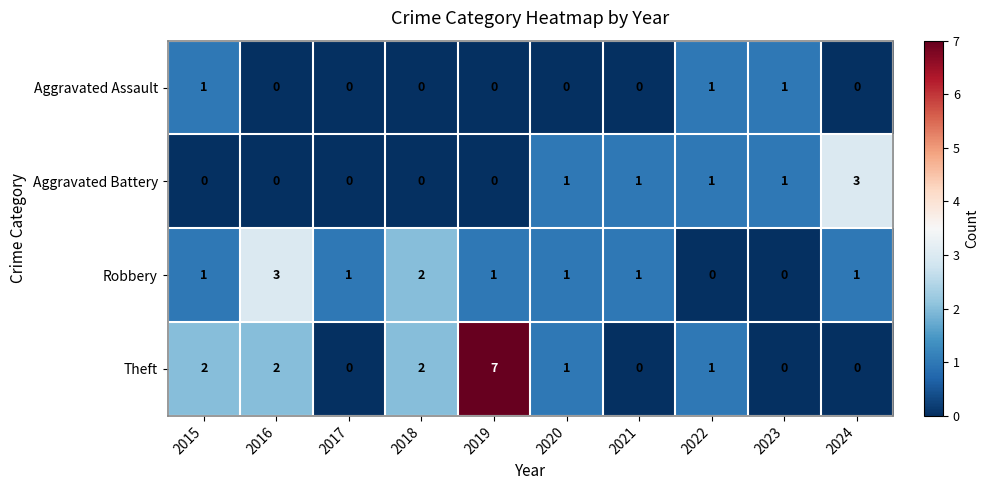

Which series changed the most between 2020 and 2024?

Aggravated Battery